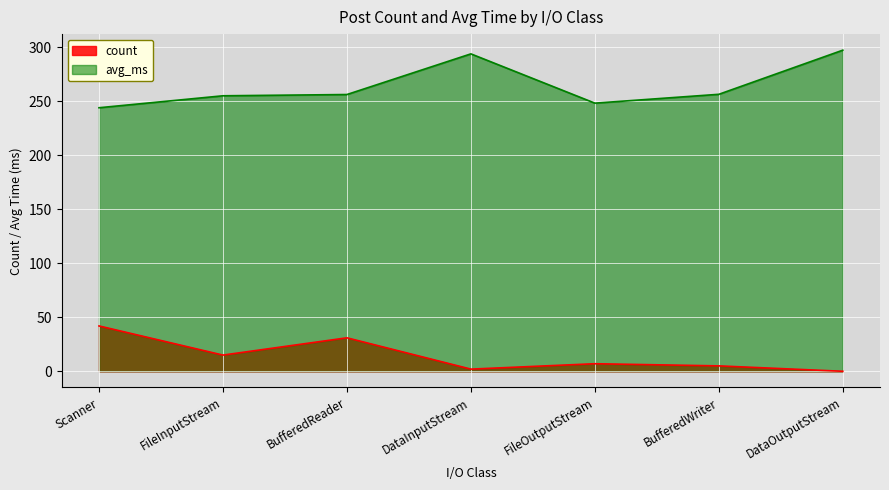

What are all the series names shown in the legend?

count, avg_ms